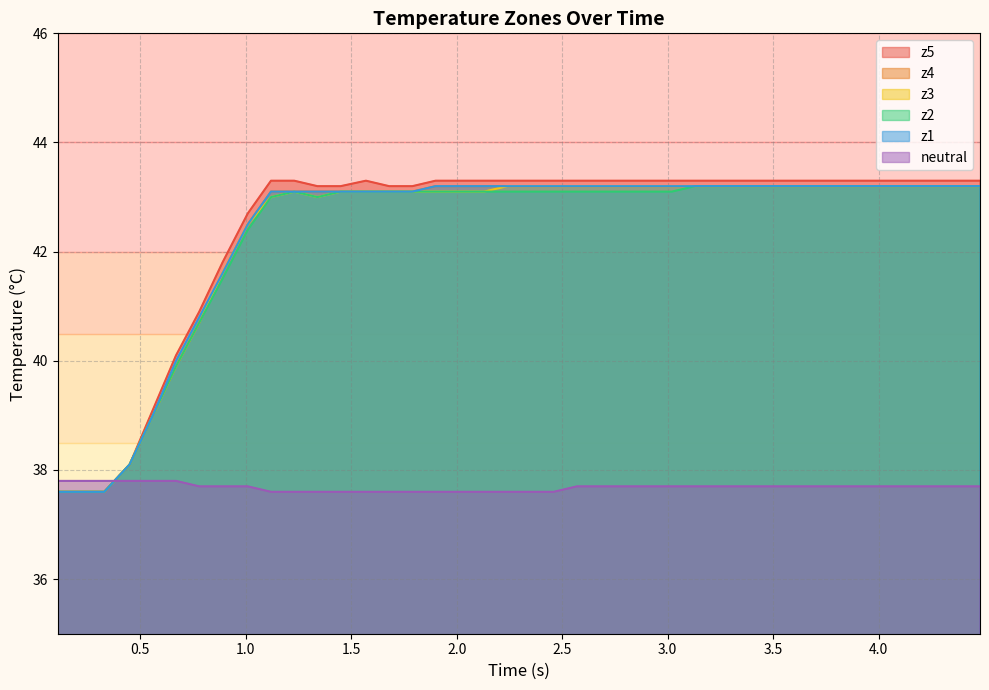

Which series has the largest range (max minus min)?

z5